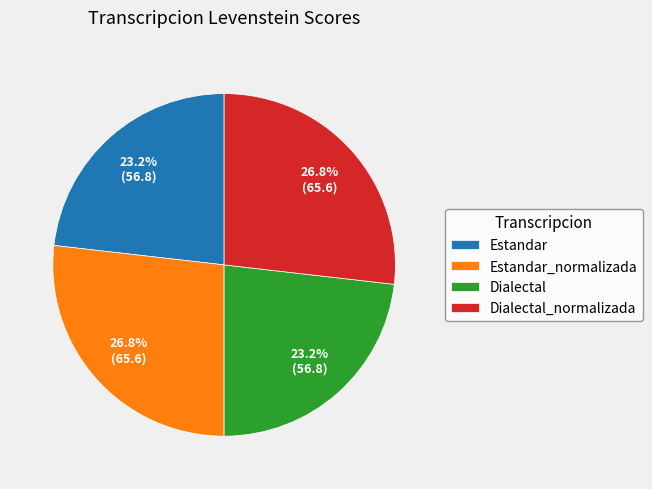

What is the total percentage of Estandar_normalizada and Dialectal?

50.0%